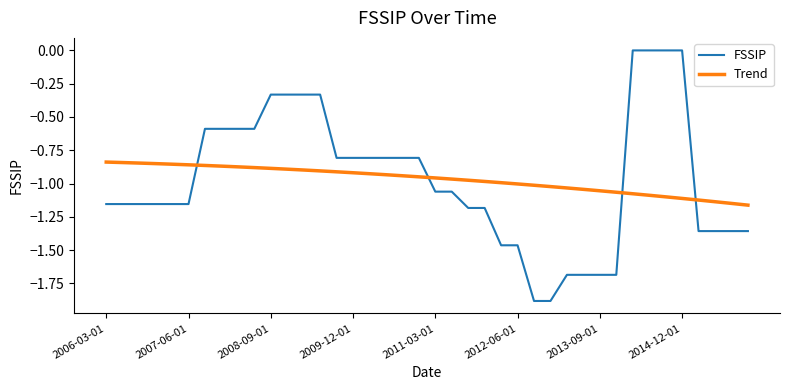

Which series has the widest spread of values?

FSSIP